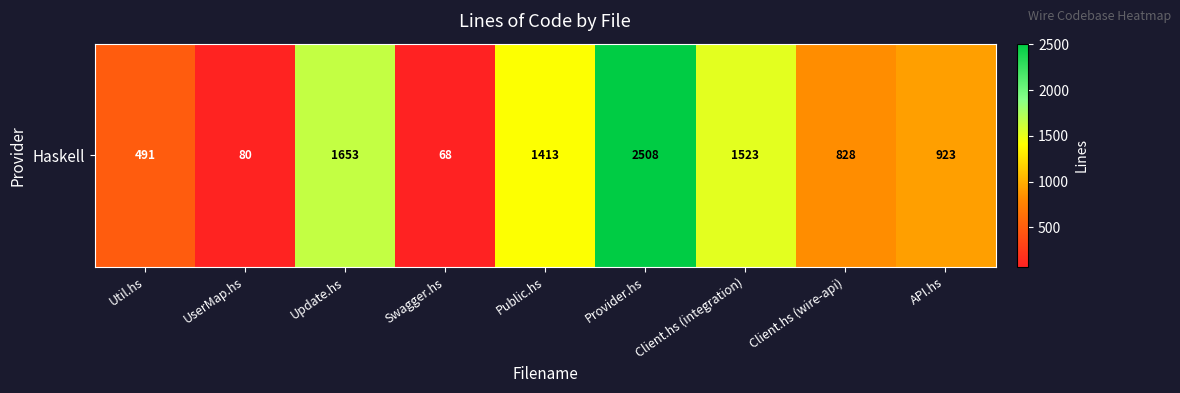

Reading right to left, extract all data points from this chart.

API.hs=923	Client.hs (wire-api)=828	Client.hs (integration)=1523	Provider.hs=2508	Public.hs=1413	Swagger.hs=68	Update.hs=1653	UserMap.hs=80	Util.hs=491